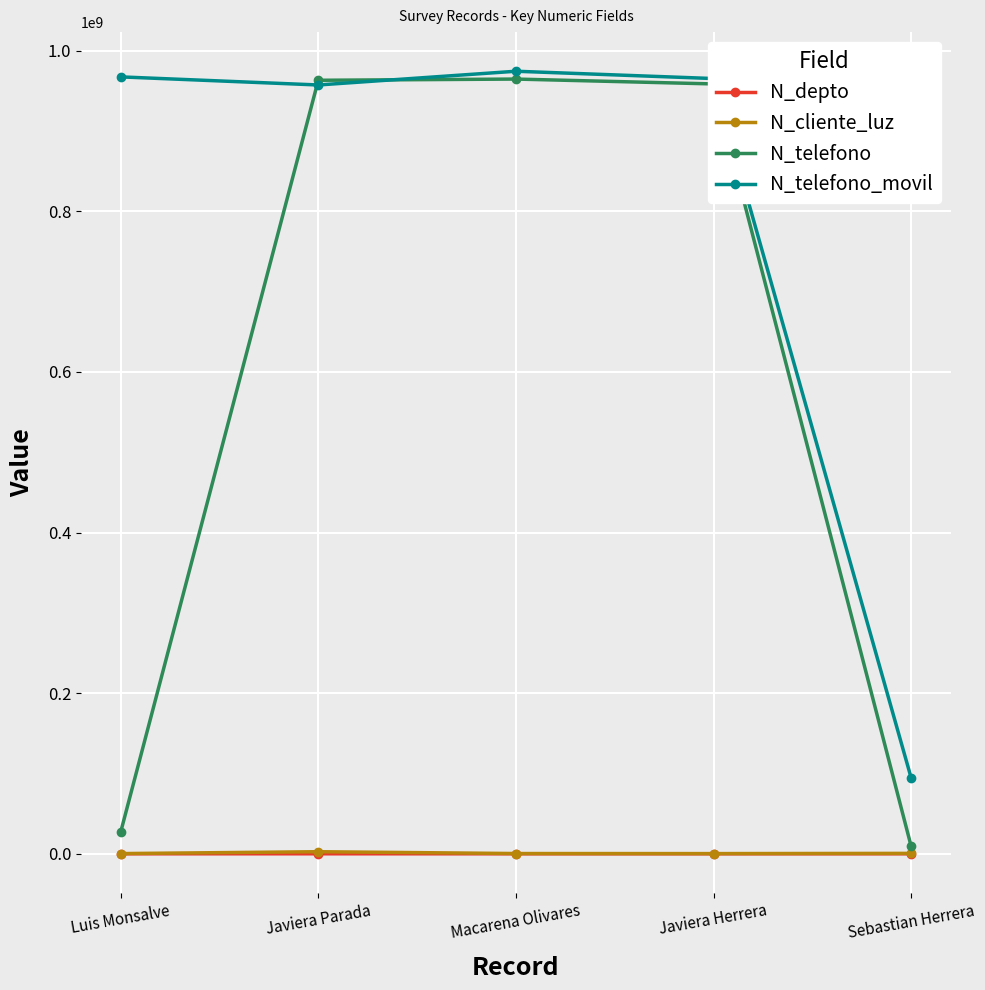

Is it true that N_telefono_movil equals 957412235 at Javiera Parada?

True